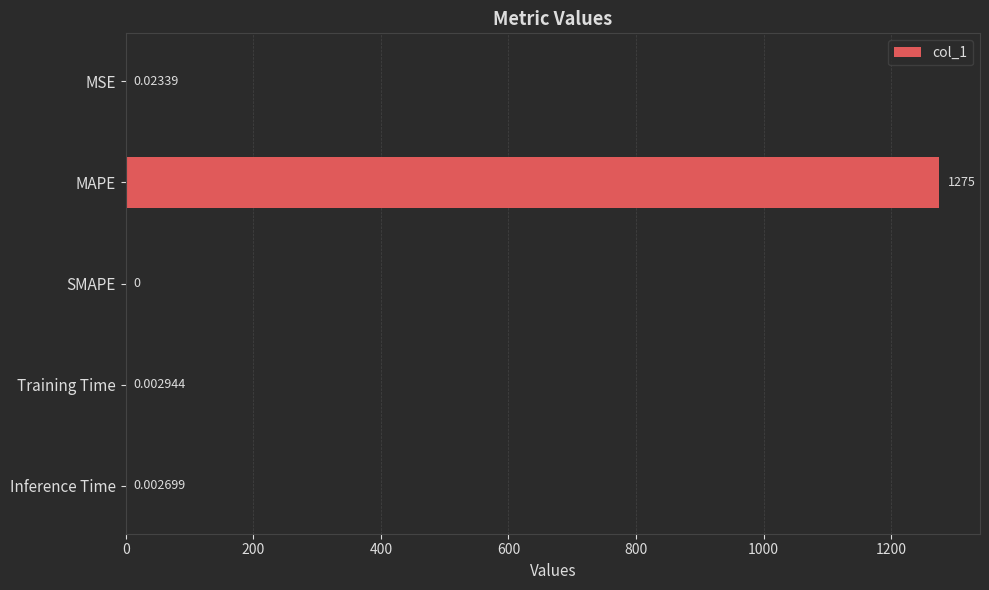

Which category has the highest value across all series?

MAPE